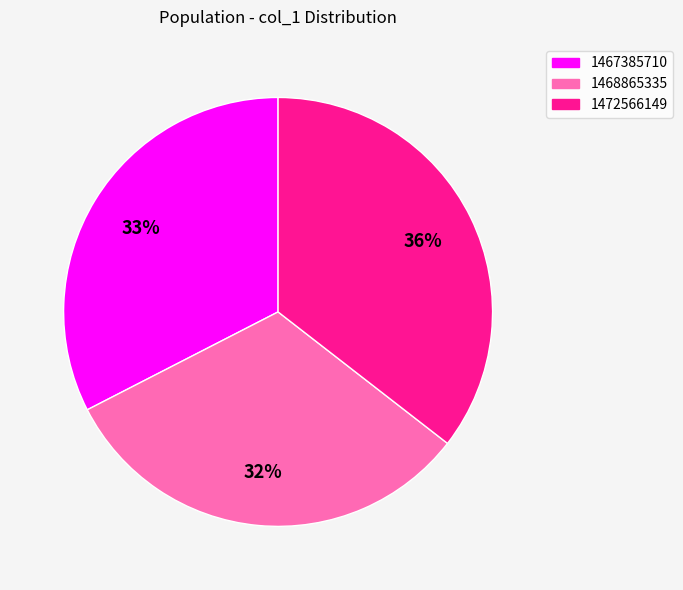

To the nearest percent, what is the difference between the largest and smallest slice percentages?

4%